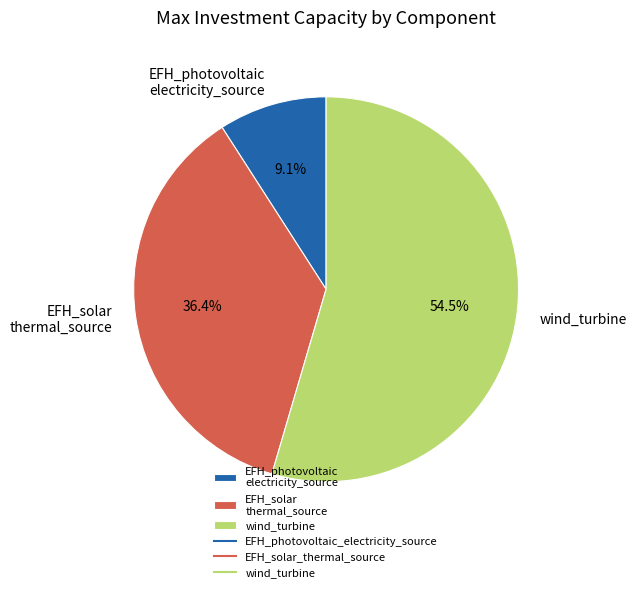

Does wind_turbine account for over 50% of the chart?

Yes